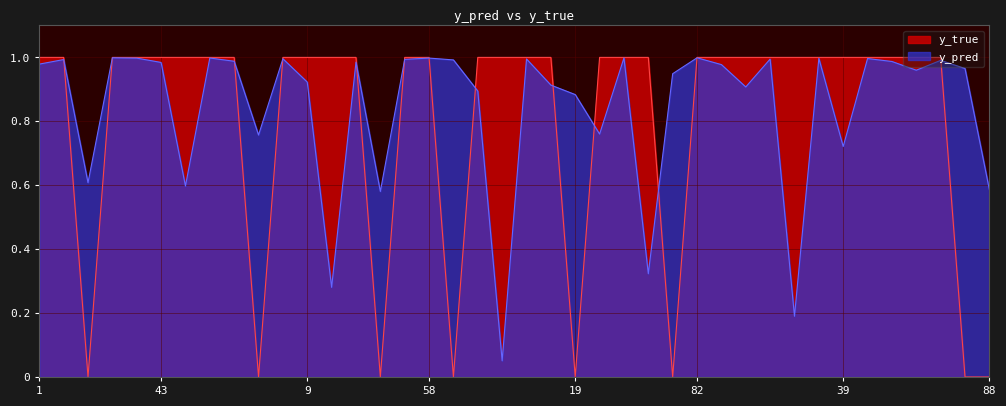

Between 24 and 46, which is larger?

24